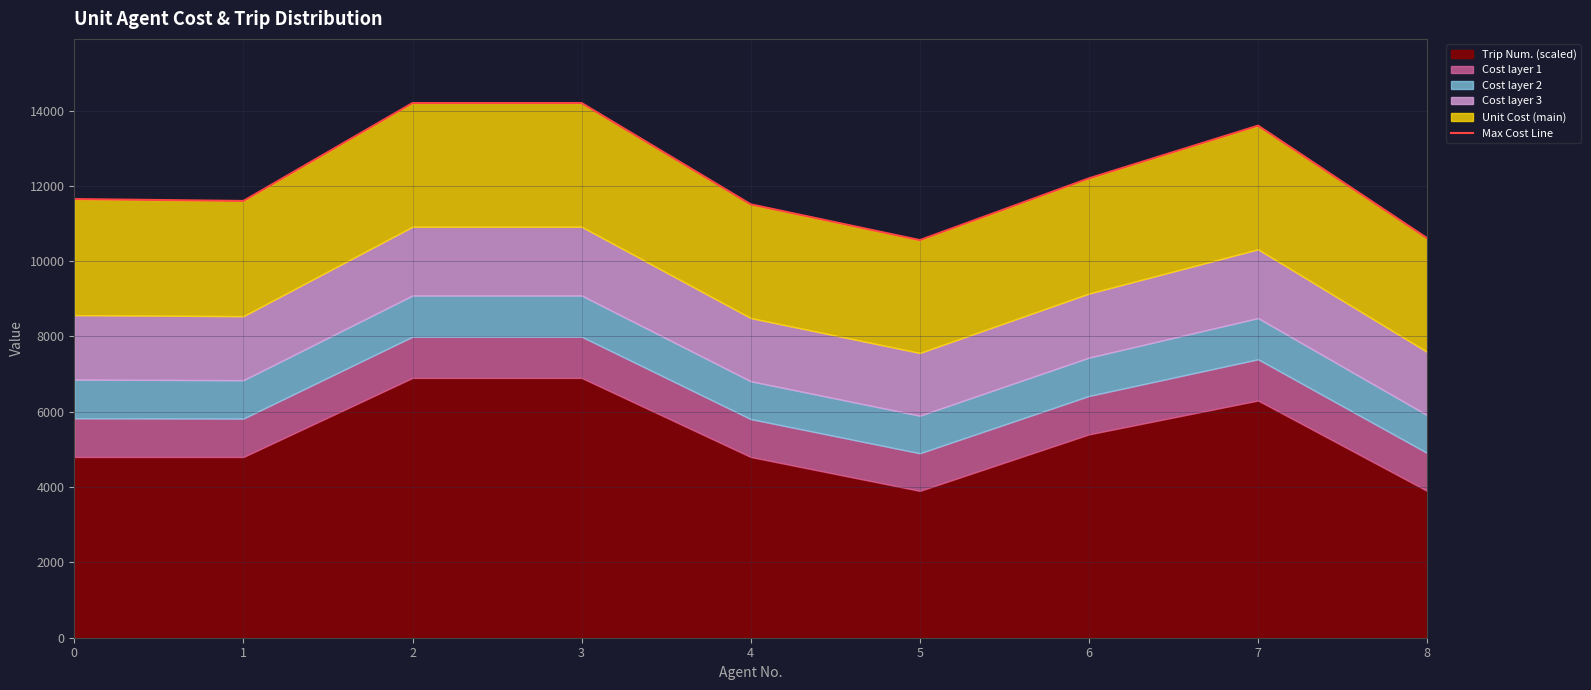

Between 8 and 3, which is larger?

3